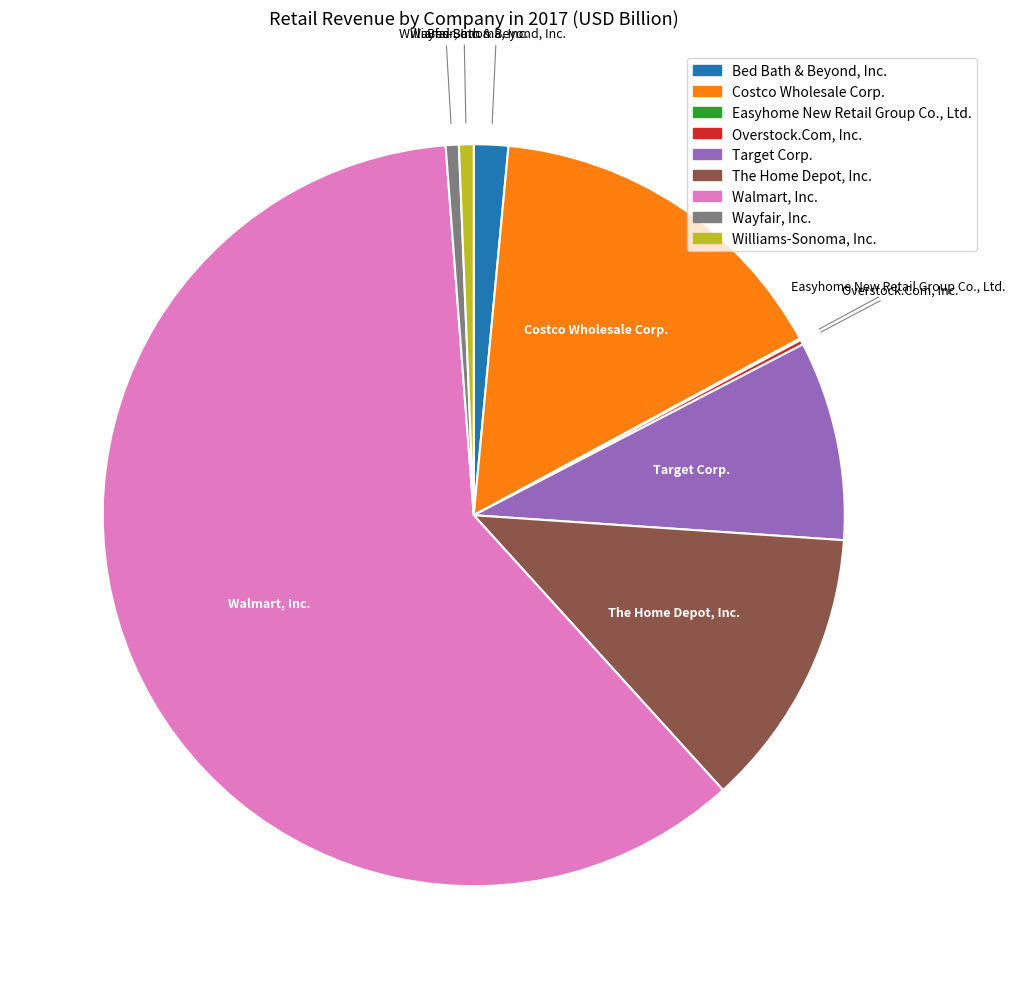

Which category has the biggest portion of the pie?

Walmart, Inc.